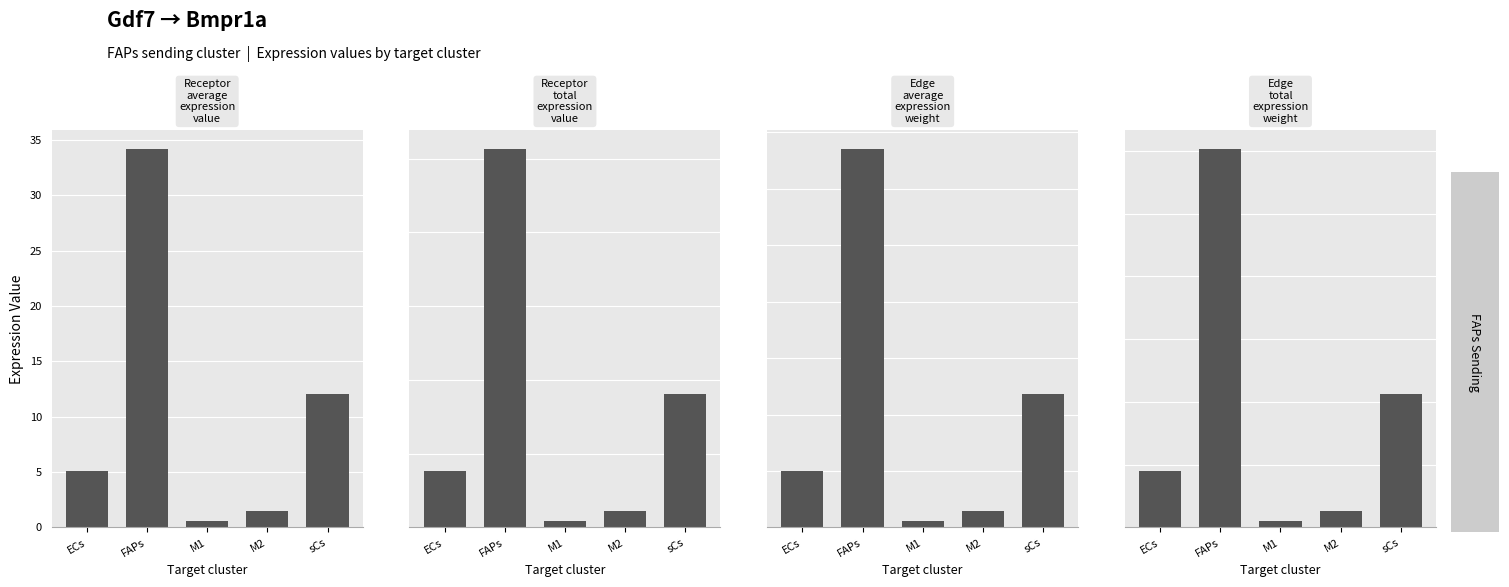

What is the sum of the Receptor average expression value values at ECs and FAPs?

39.3